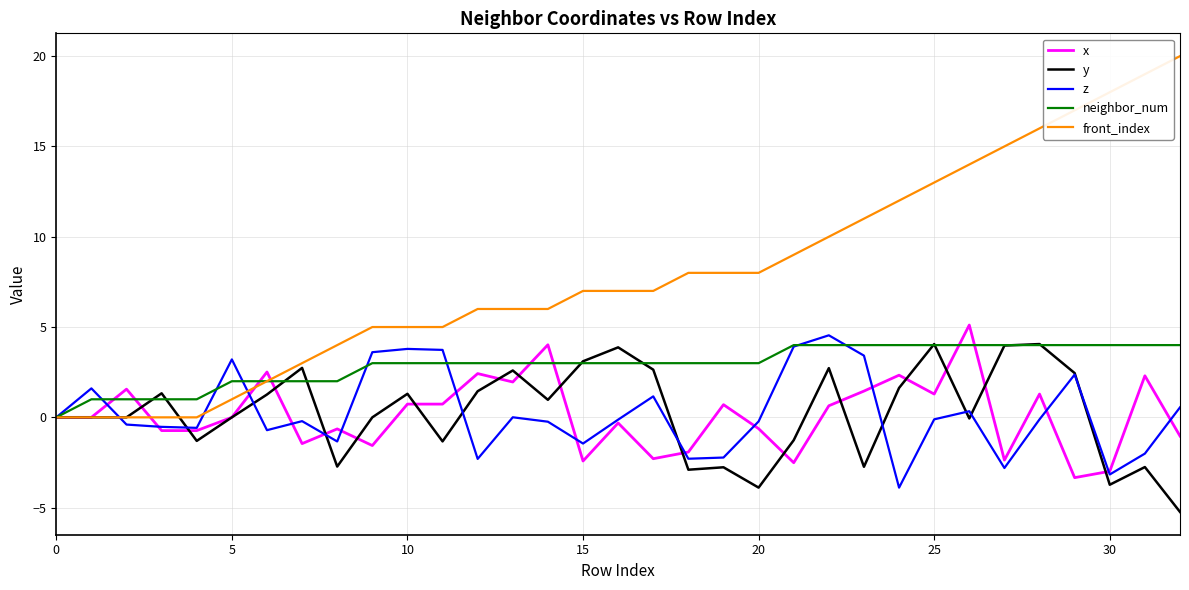

Which series has the widest spread of values?

front_index